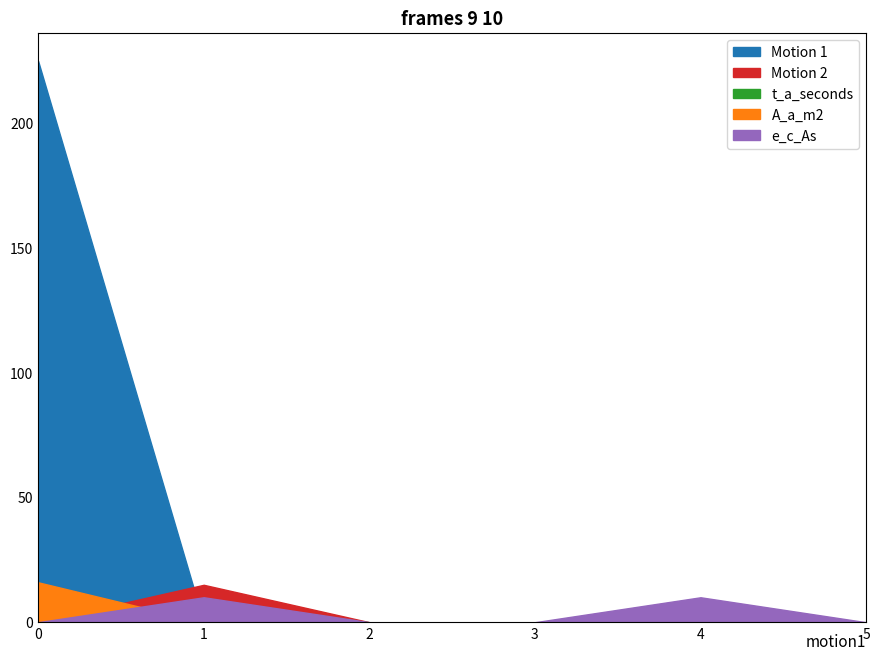

True or false: e_c_As has more than 0 points higher than both neighbors.

True